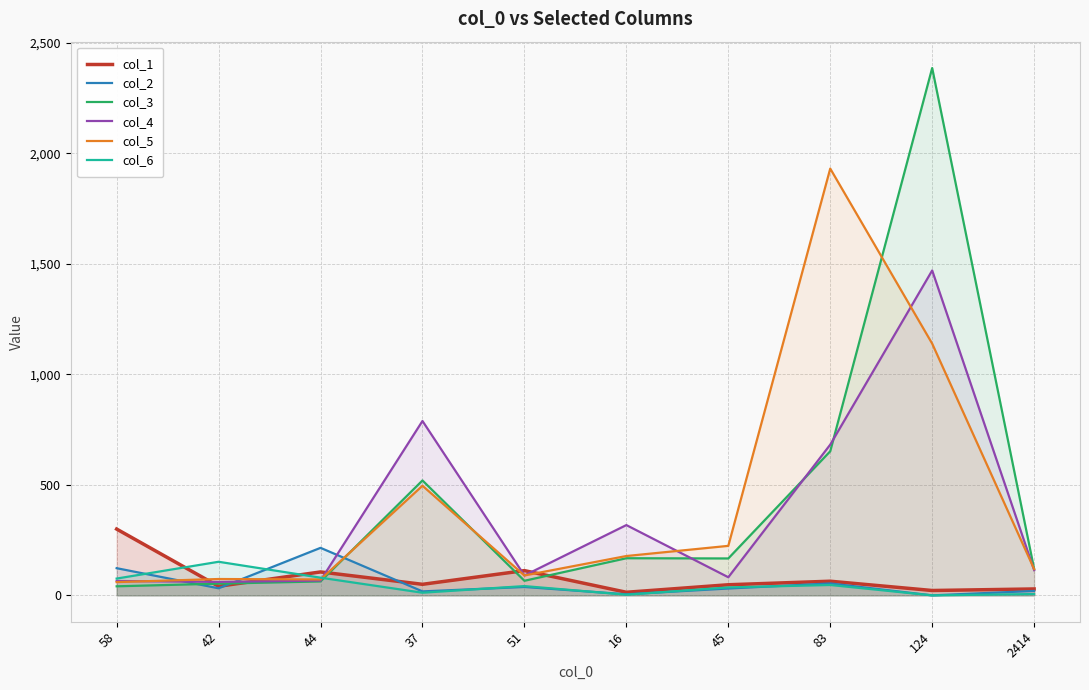

The value of col_2 at 58 is 123. True or false?

True